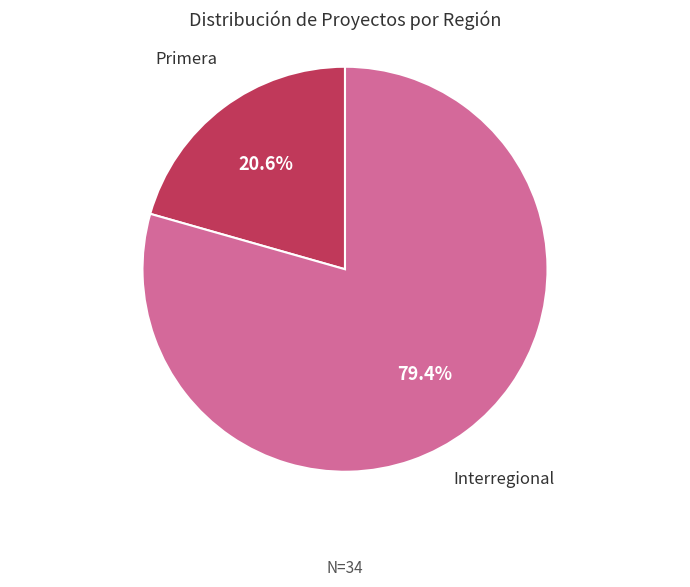

Is there any slice that represents more than half of the pie?

Yes